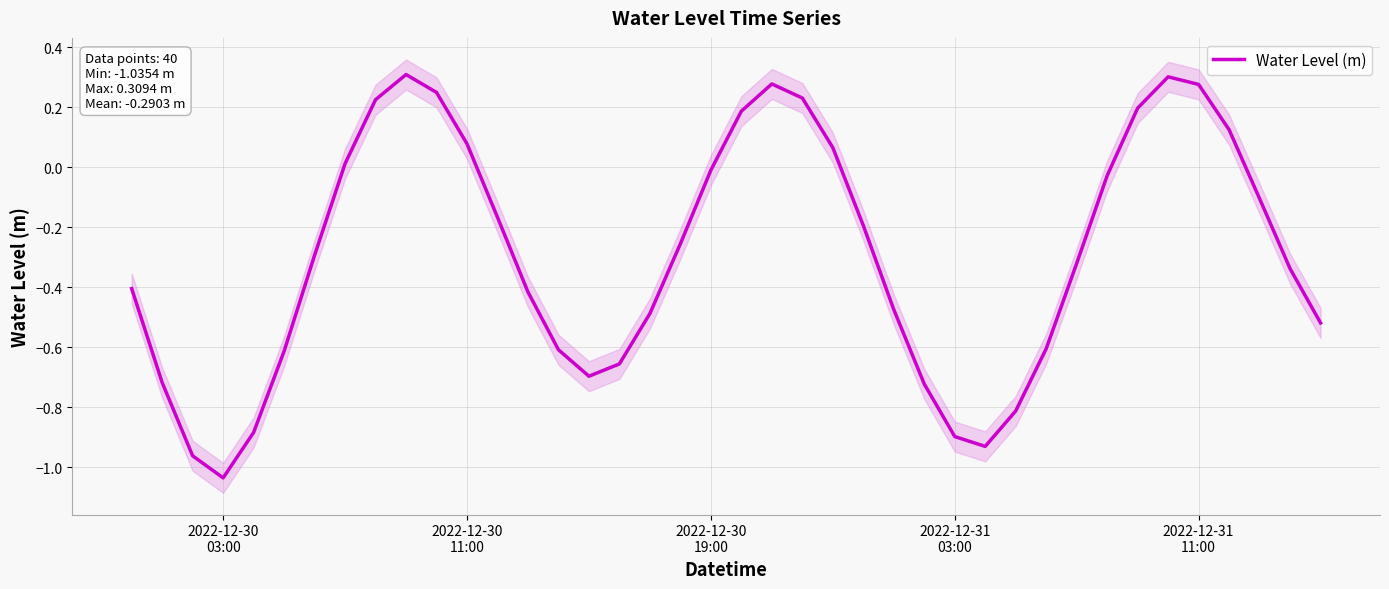

Does the chart display data point markers on the line(s)?

No